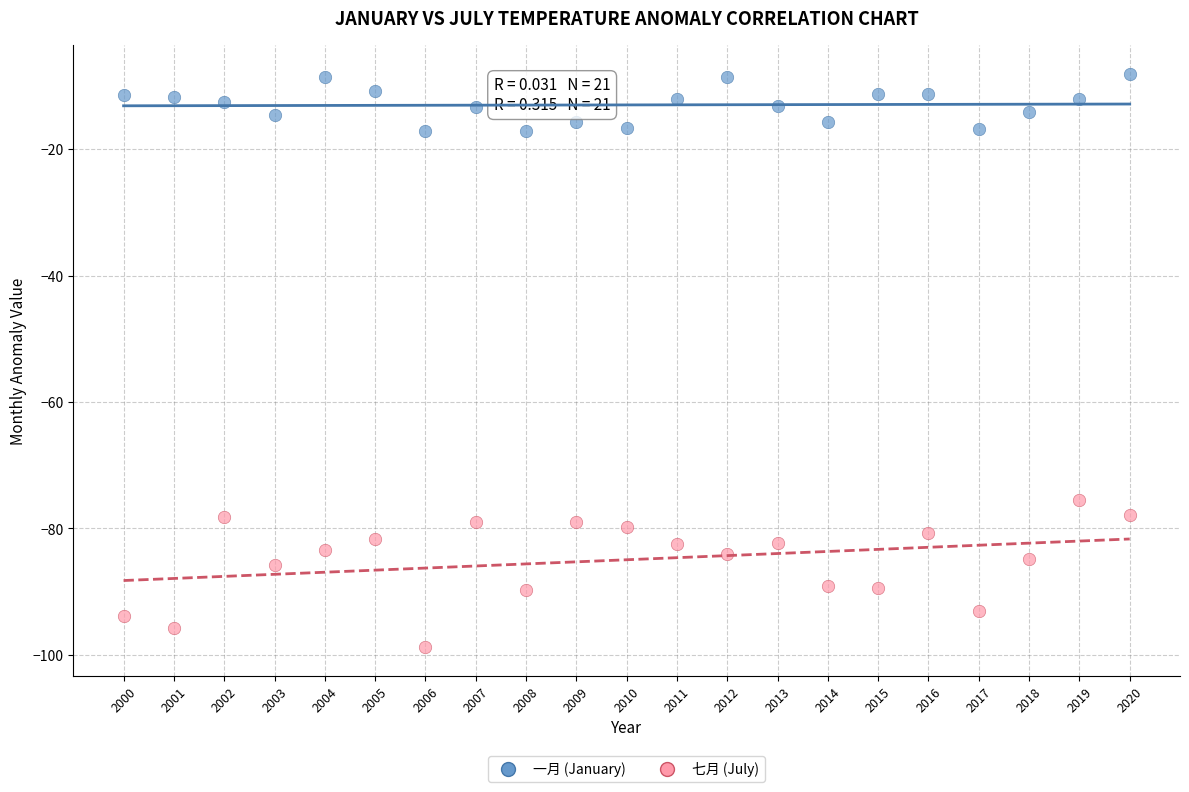

Across all series, what Y value is closest to -53?

-75.5